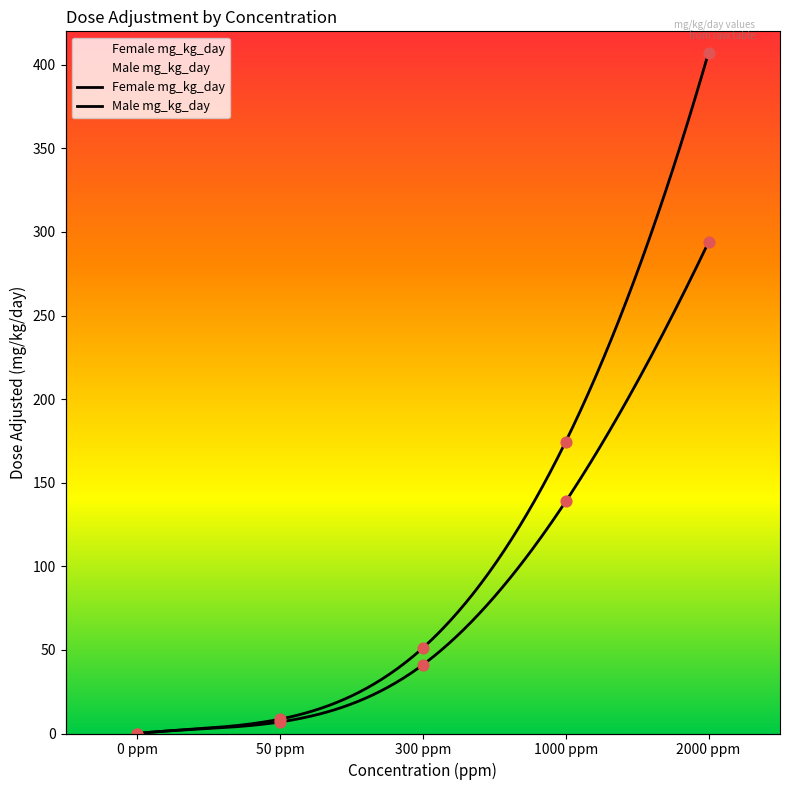

Which series has the largest Y range (max minus min)?

Female mg_kg_day